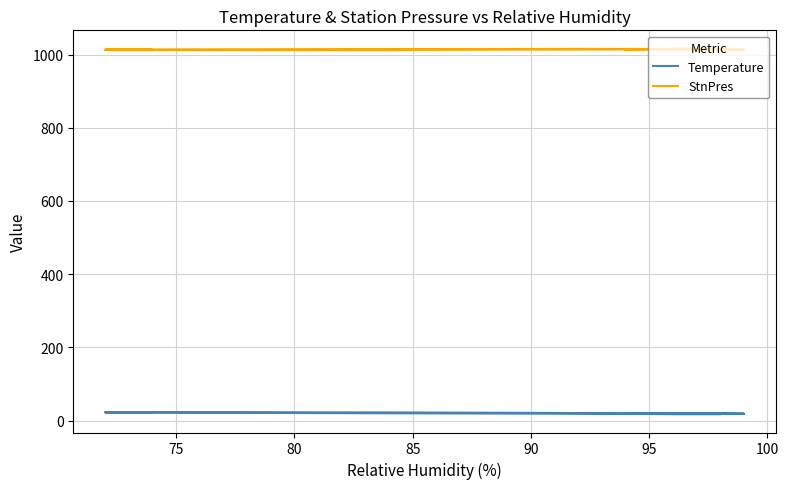

How many data points in Temperature are less than 18?

4